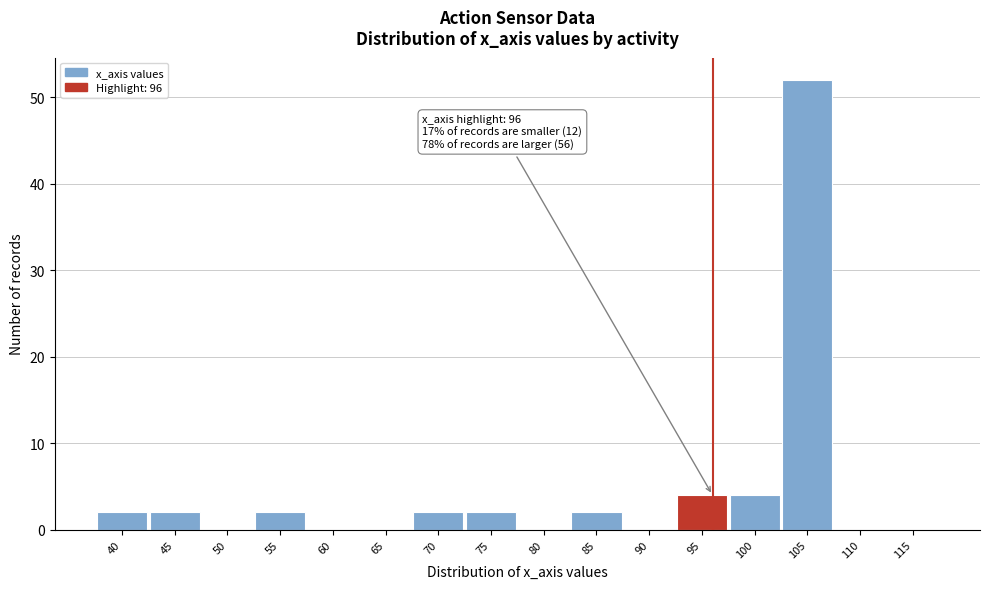

Reading left to right, list all the values displayed in this chart.

40=2	45=2	50=0	55=2	60=0	65=0	70=2	75=2	80=0	85=2	90=0	95=4	100=4	105=52	110=0	115=0